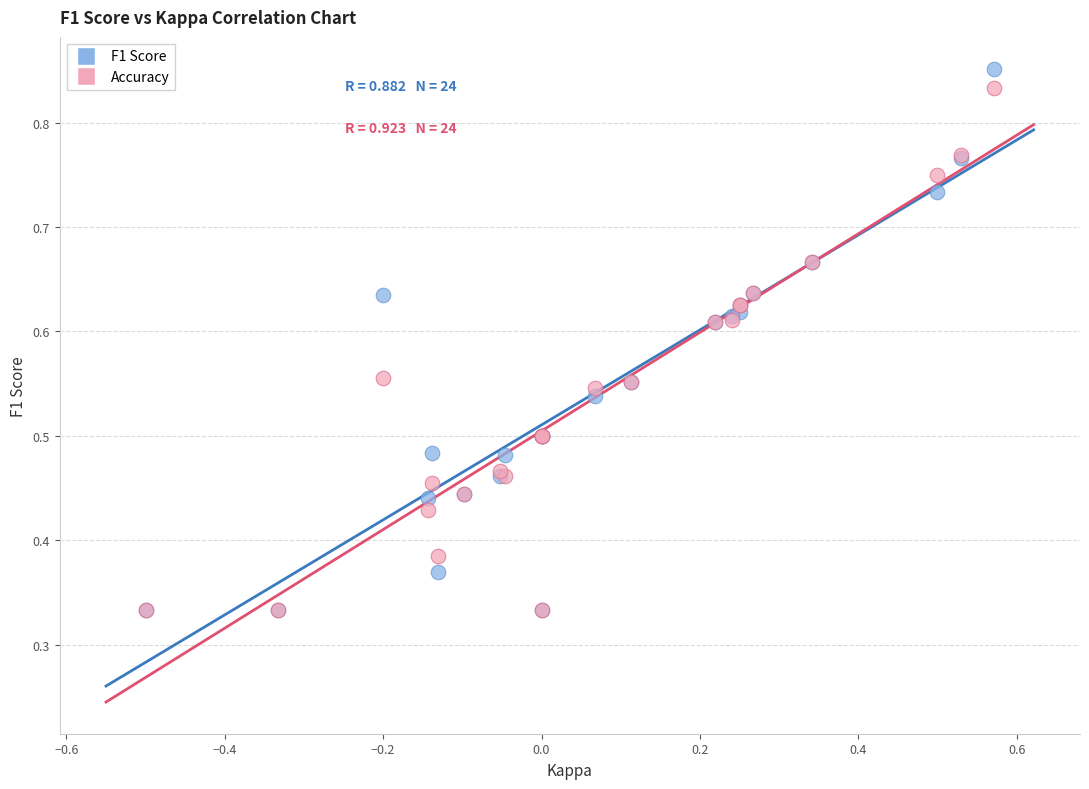

Which series has the largest Y range (max minus min)?

F1 Score